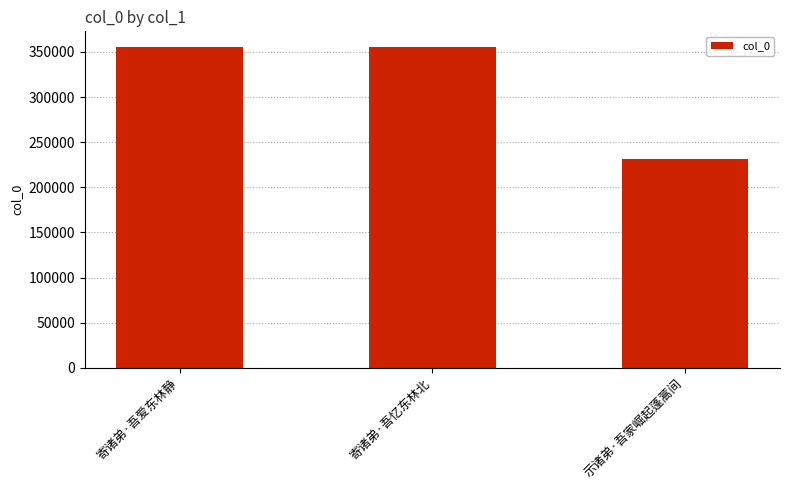

How many data points does each series have?

3